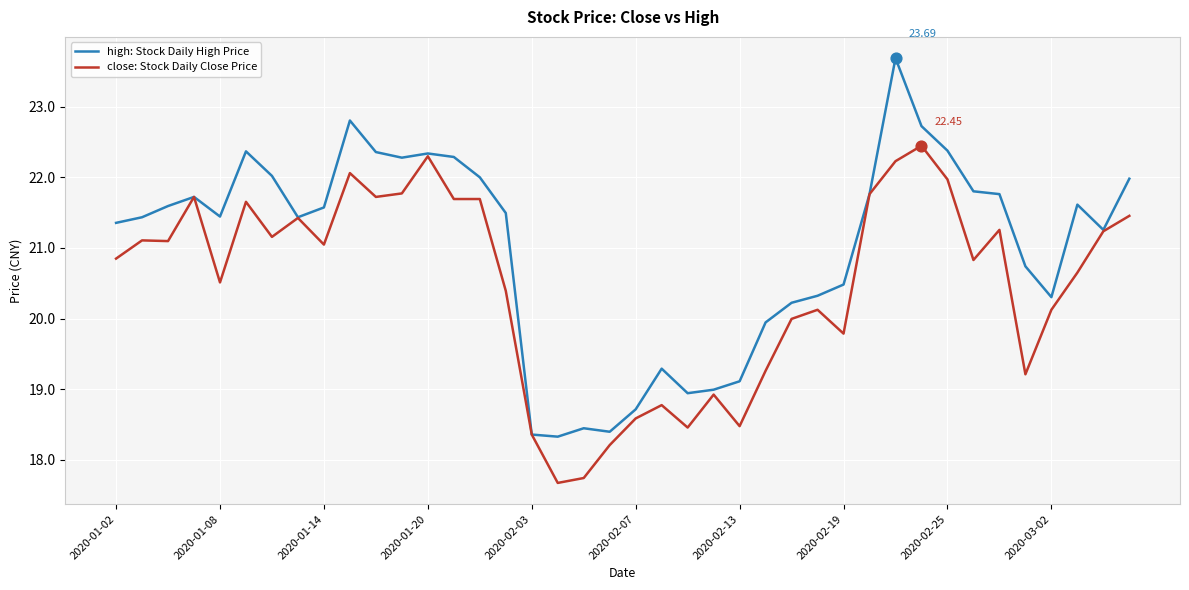

Which series has the largest range (max minus min)?

high: Stock Daily High Price